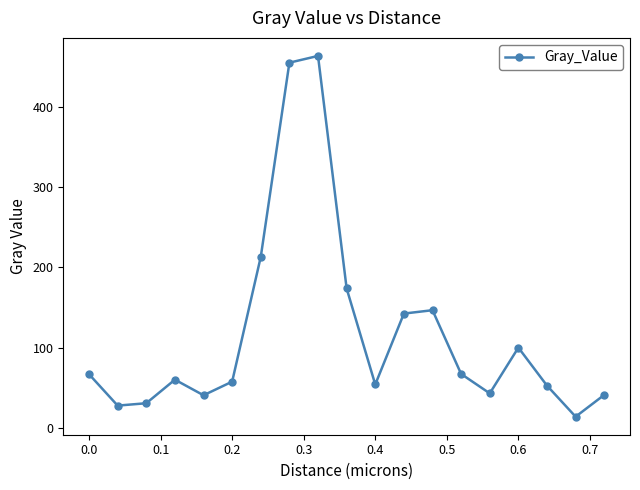

What is the smallest value displayed?

14.5